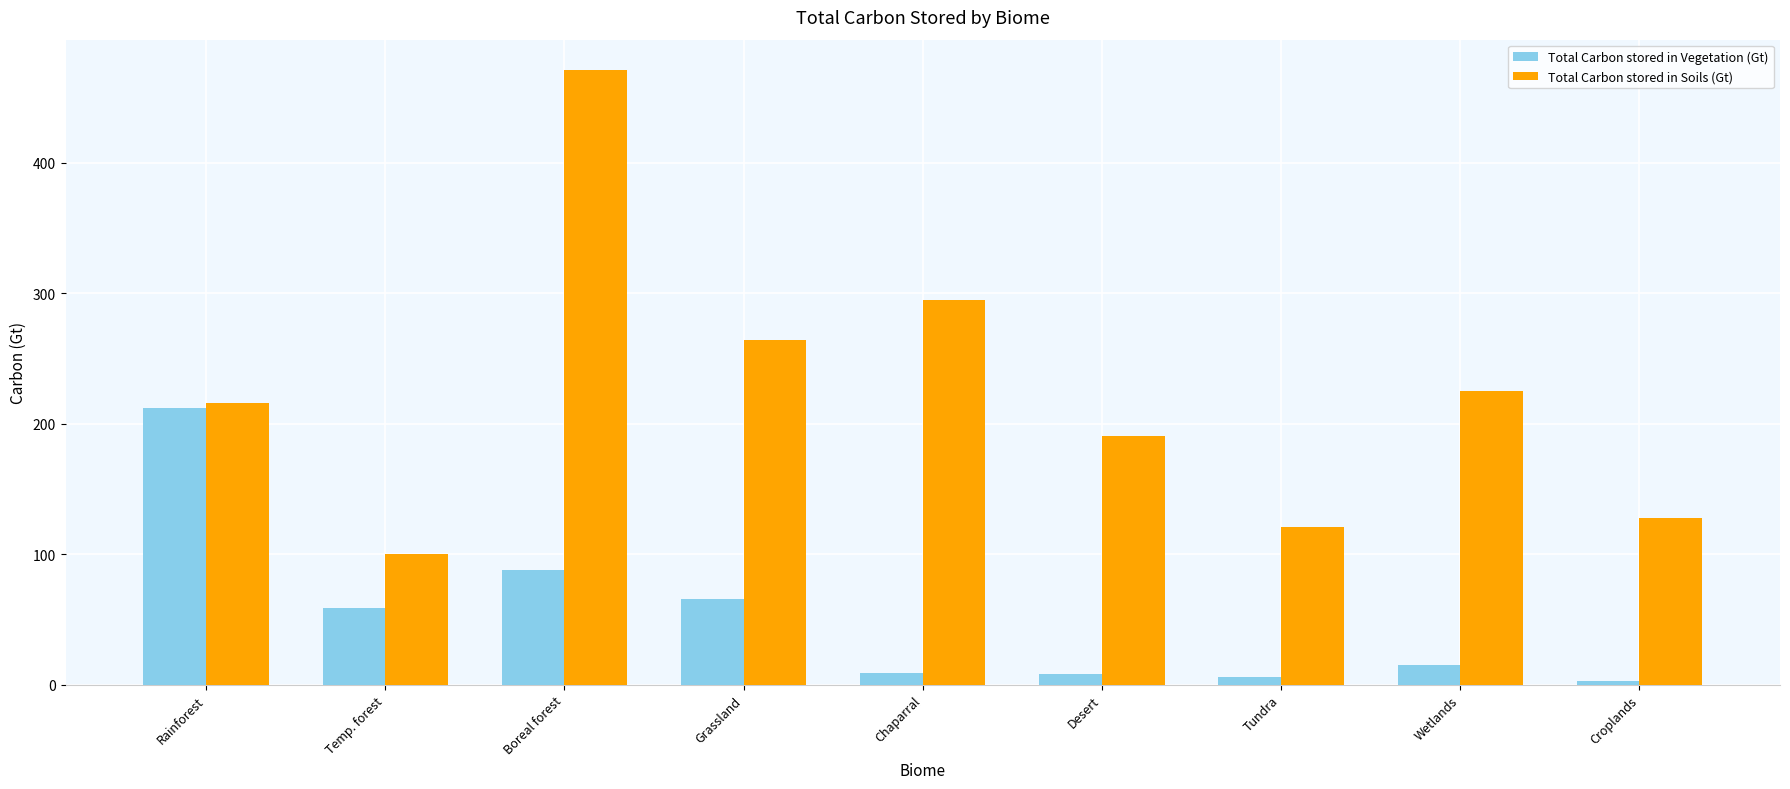

What is the label of the 4th bar from the left?

Grassland